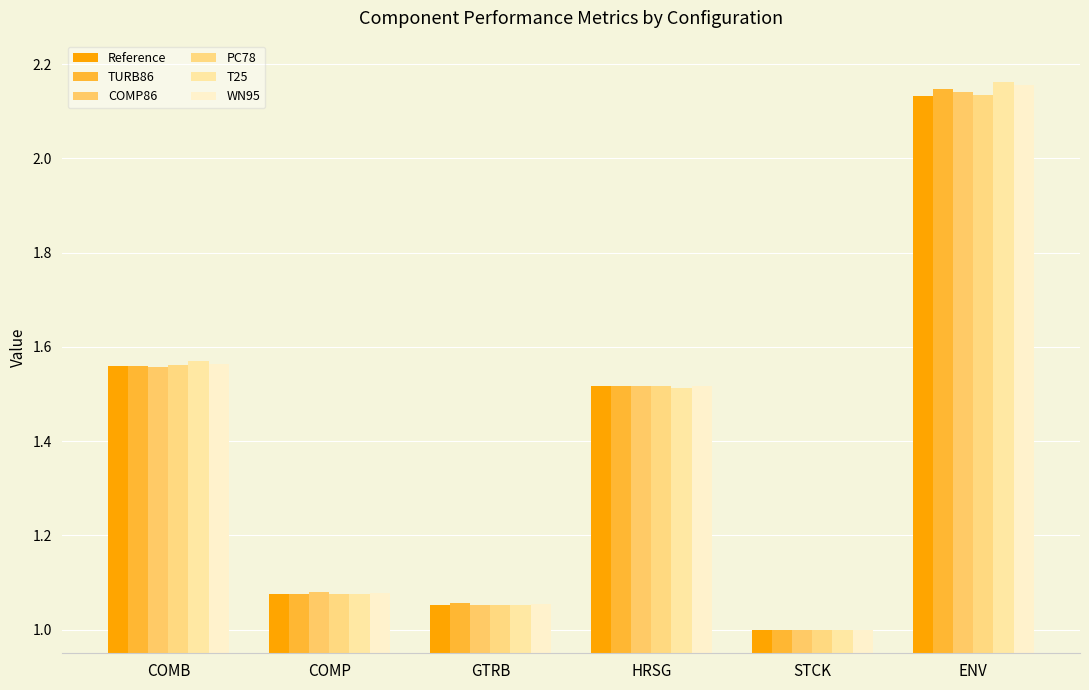

What is the difference between the maximum and second lowest values in the PC78 series?

1.1